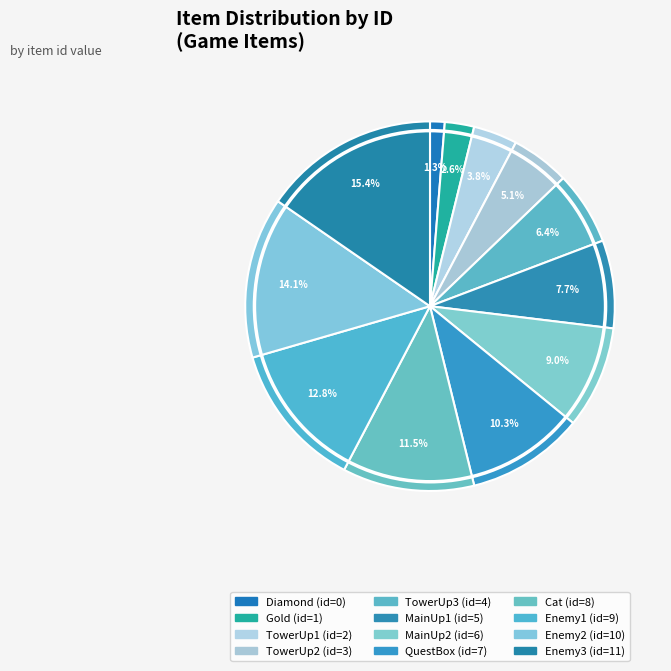

How many slices are in this pie chart?

12